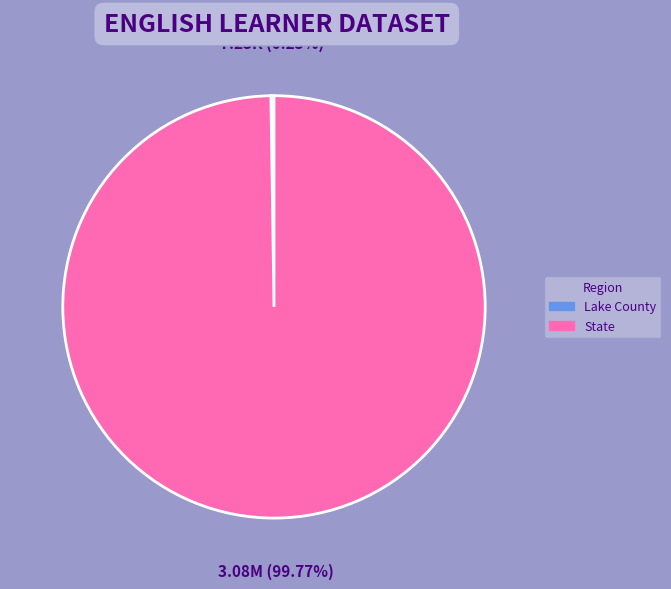

Is State the majority of the pie?

Yes